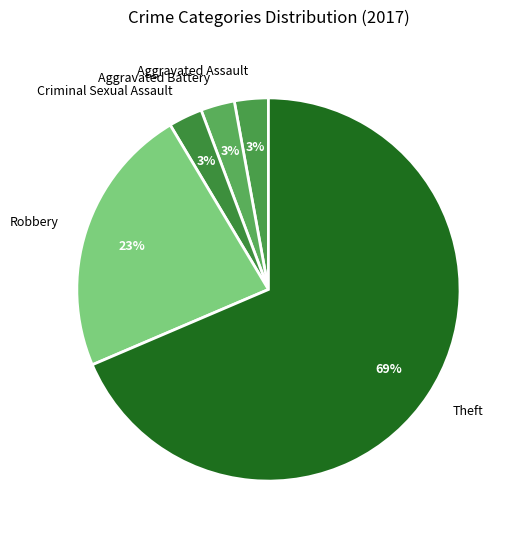

To the nearest percent, what portion does Robbery represent?

23%